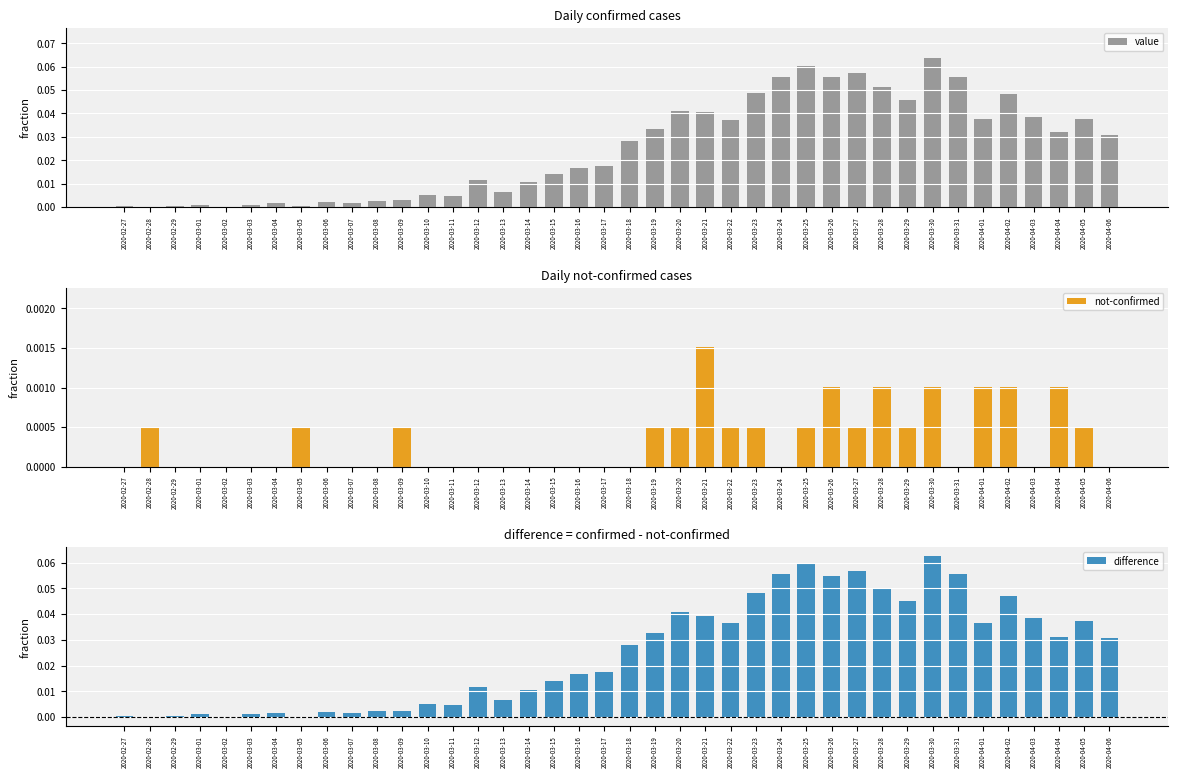

What are all the series names shown in the legend?

value, not-confirmed, difference